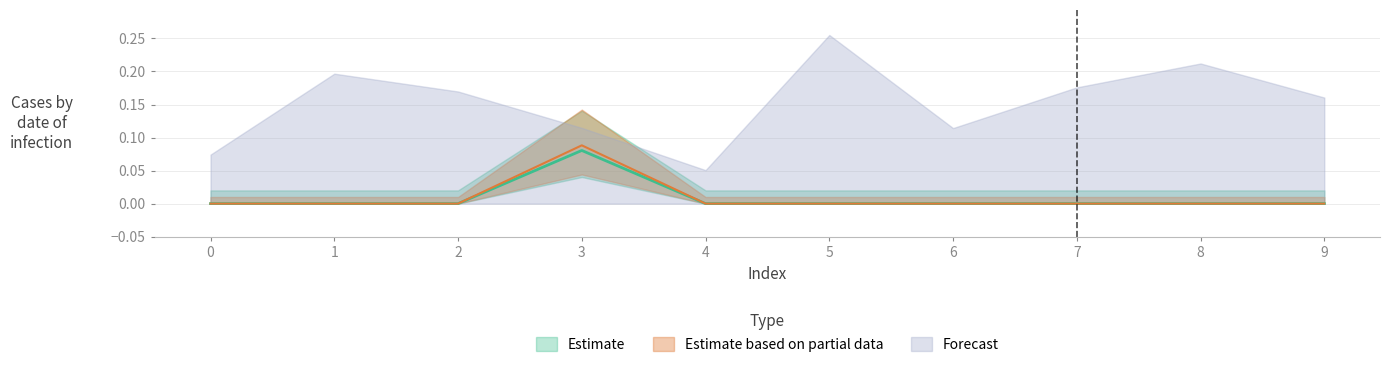

True or false: Estimate based on partial data and Estimate intersect in this chart.

False